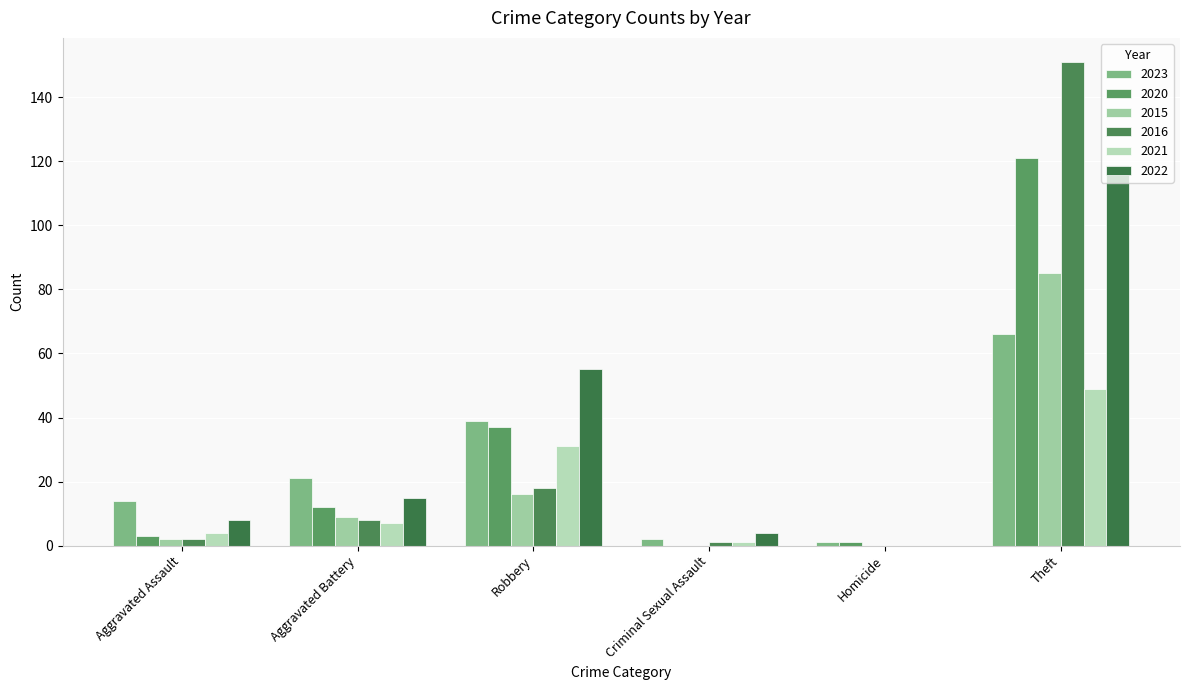

Reading right to left, extract all data points from this chart.

2023: 66	1	2	39	21	14
2020: 121	1	0	37	12	3
2015: 85	0	0	16	9	2
2016: 151	0	1	18	8	2
2021: 49	0	1	31	7	4
2022: 119	0	4	55	15	8